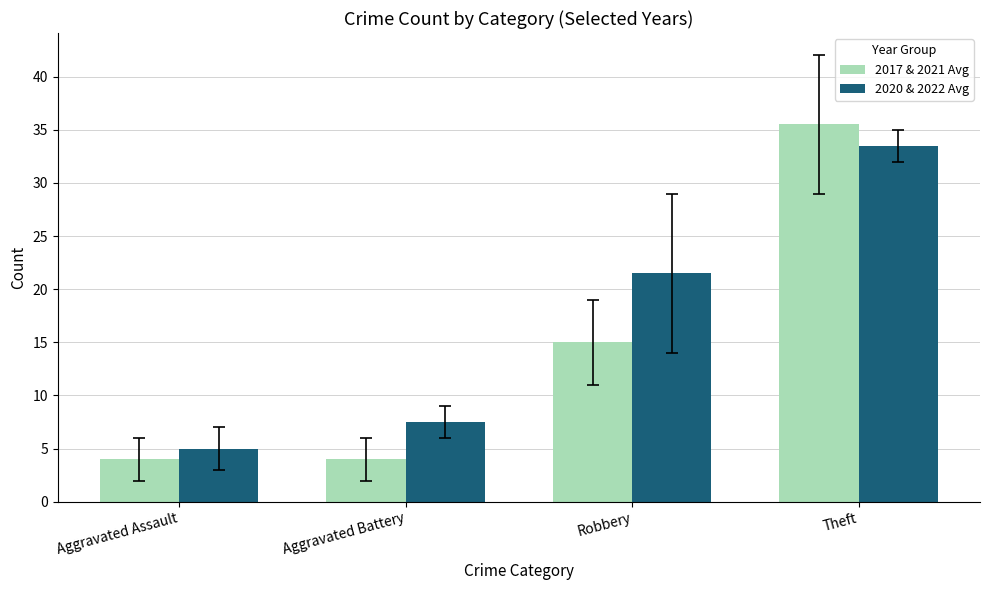

What is the label of the 2nd bar from the right?

Robbery